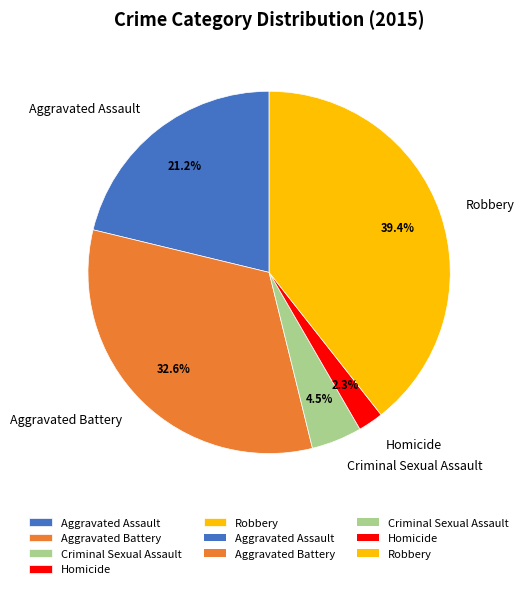

Which slice is the largest?

Robbery